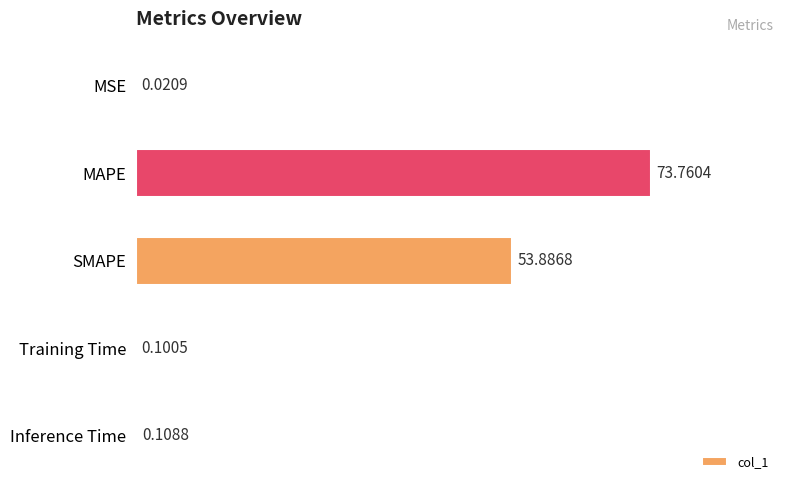

At which label is the value closest to 36?

SMAPE